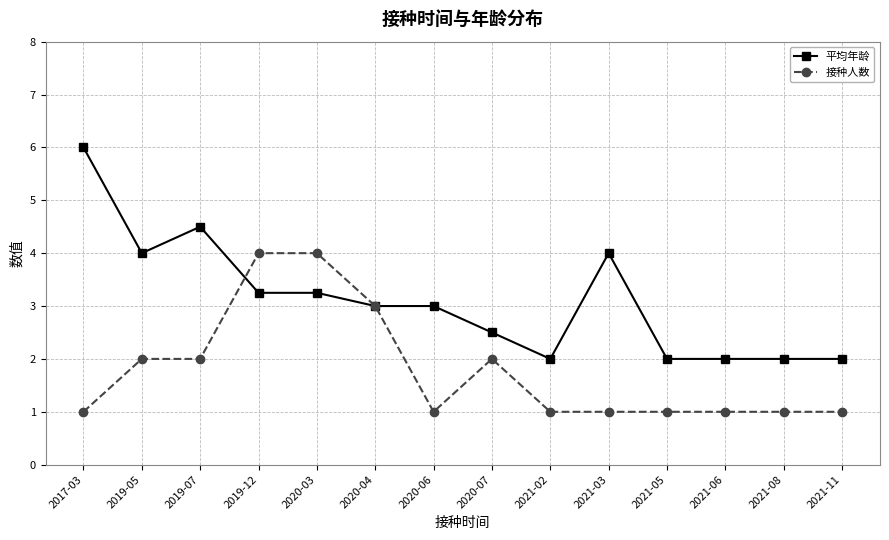

What is the average value of the 平均年龄 series?

3.1